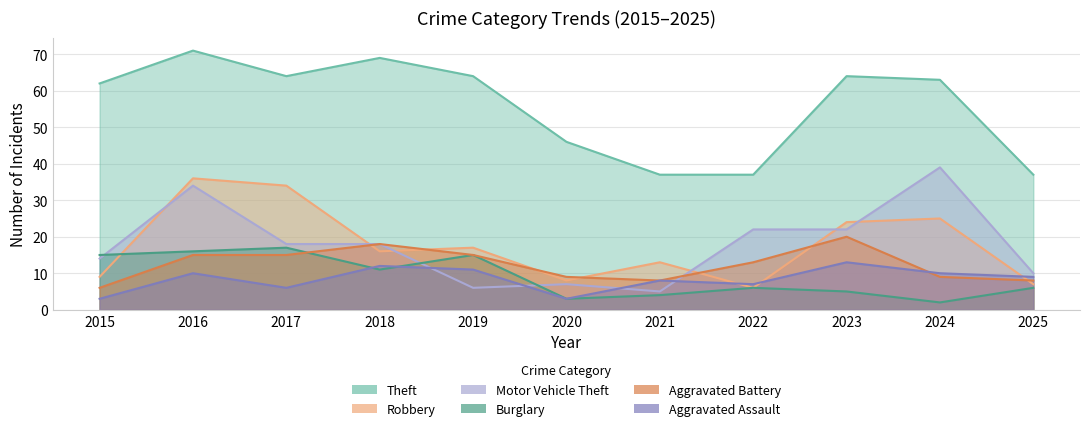

True or false: Theft and Aggravated Battery cross at least once.

False